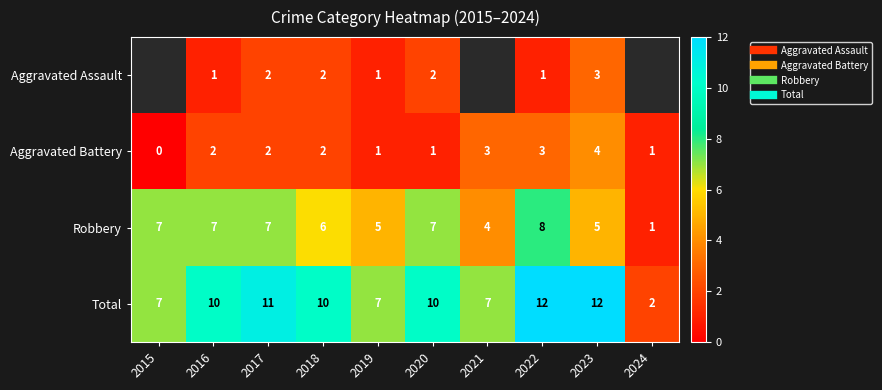

The Aggravated Battery series shows 4.9 at 2021. True or false?

False